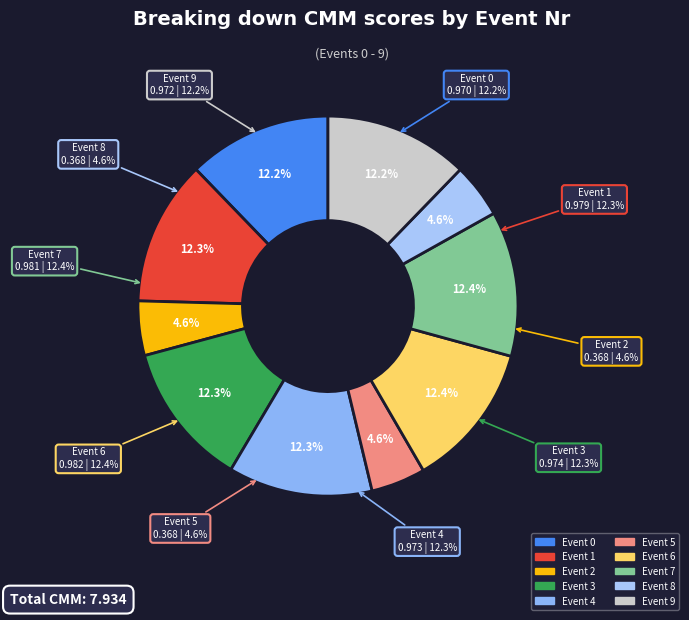

Is there a majority slice in this chart?

No